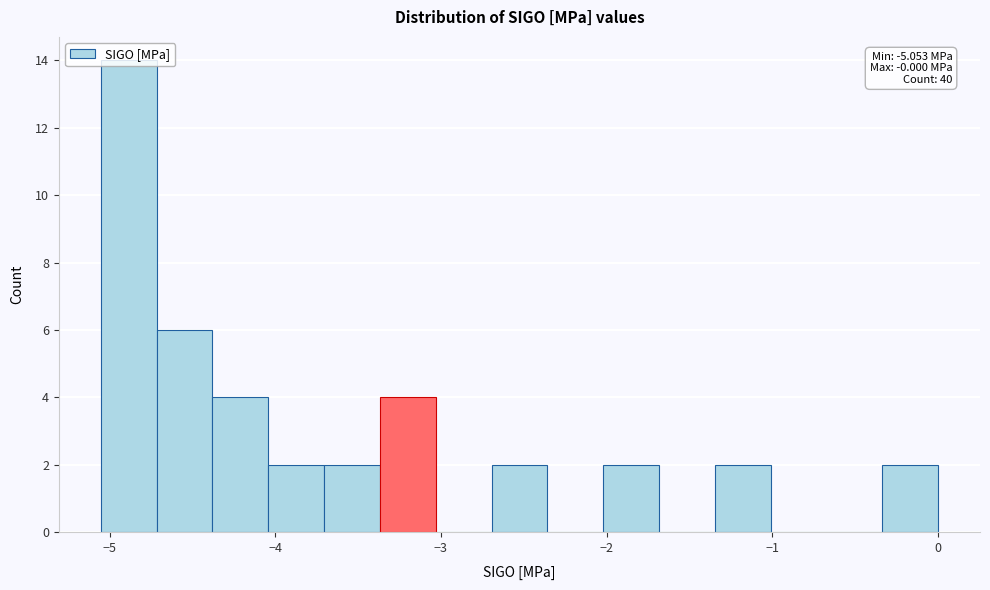

Around what value on the x-axis is the tallest bar? Give the approximate position of its centre, as read against the axis.

-4.9